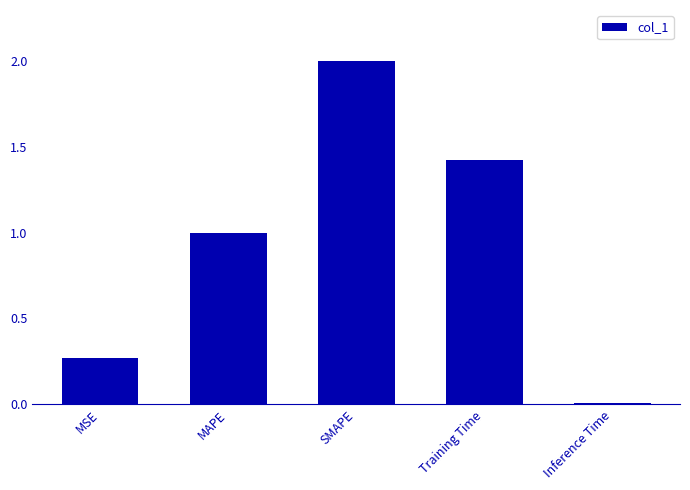

The value at SMAPE is 2.0. True or false?

True